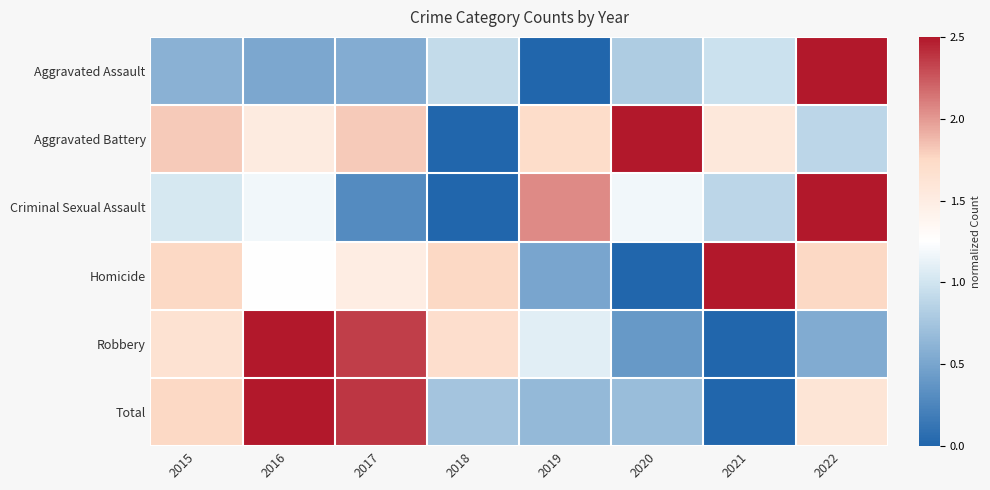

At which category is the sum across all series the highest?

2022